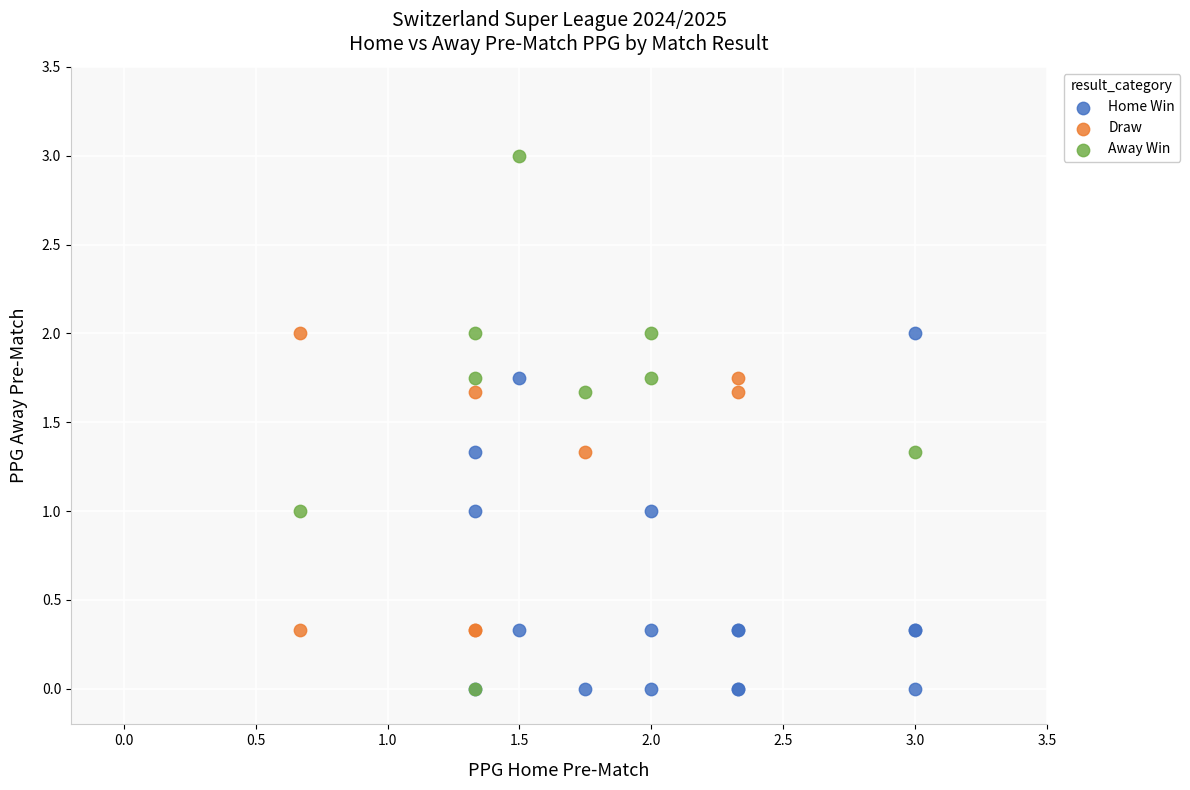

Which series has the widest spread of Y values?

Away Win